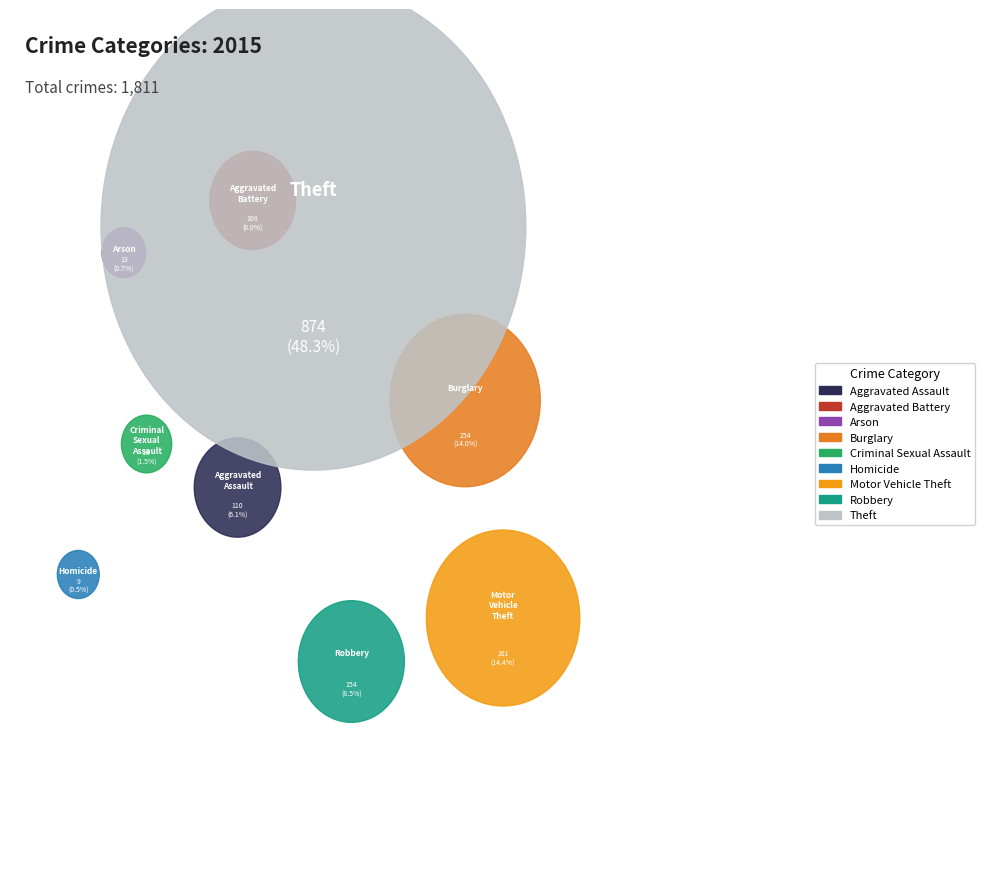

Is the sum of Motor Vehicle Theft and Aggravated Battery greater than half?

No